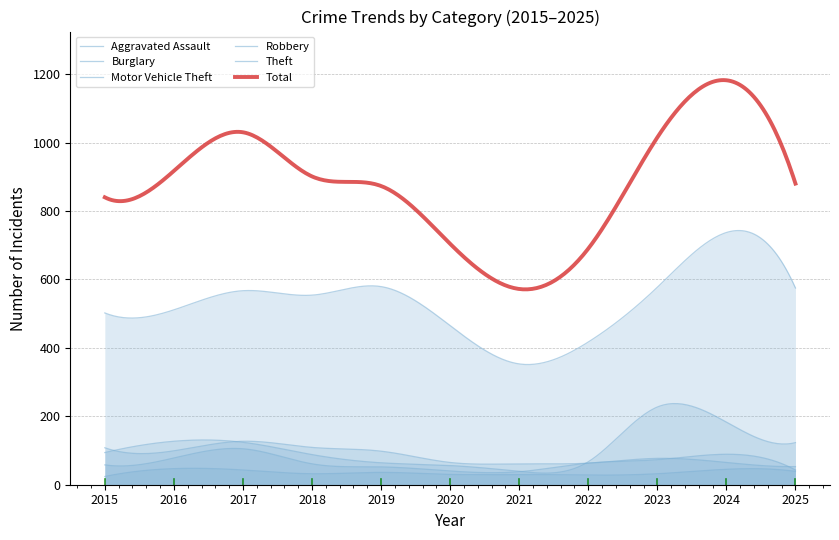

Where is Theft nearest to the value 545?

2018